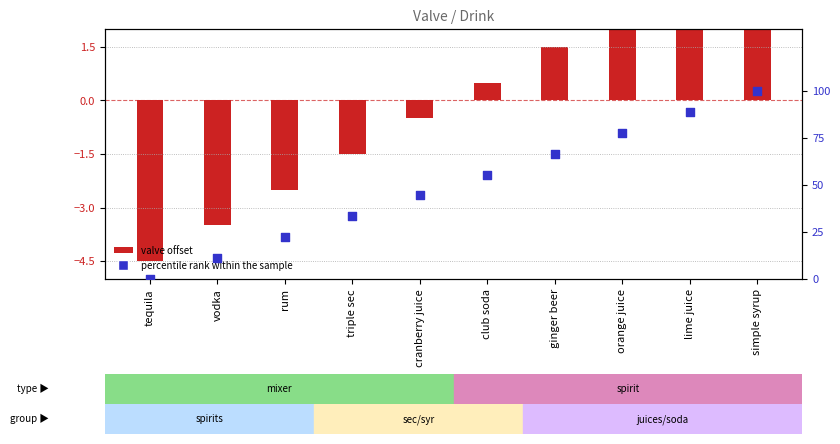

Is the value of valve offset at orange juice greater than the value of percentile rank within the sample at cranberry juice?

No